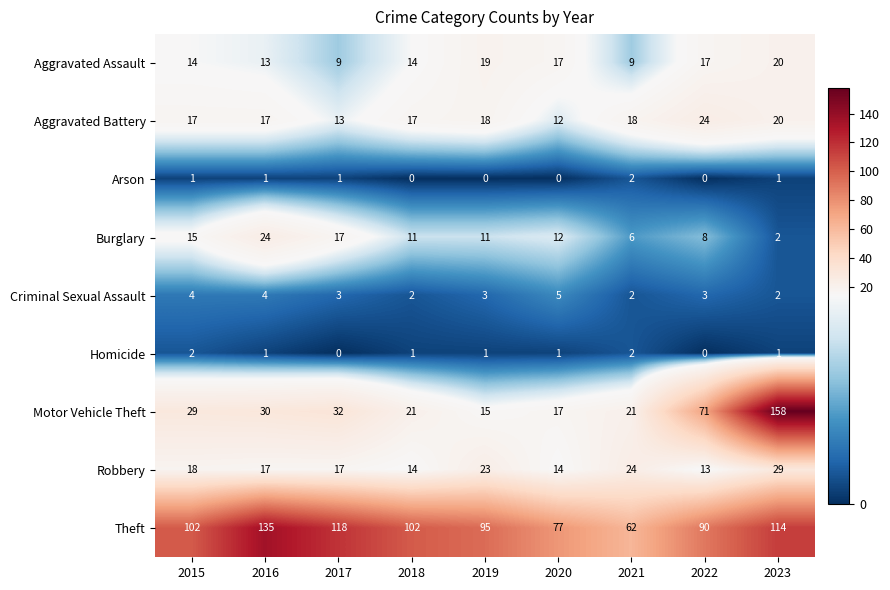

Between 2015 and 2020, which series saw the biggest shift?

Theft